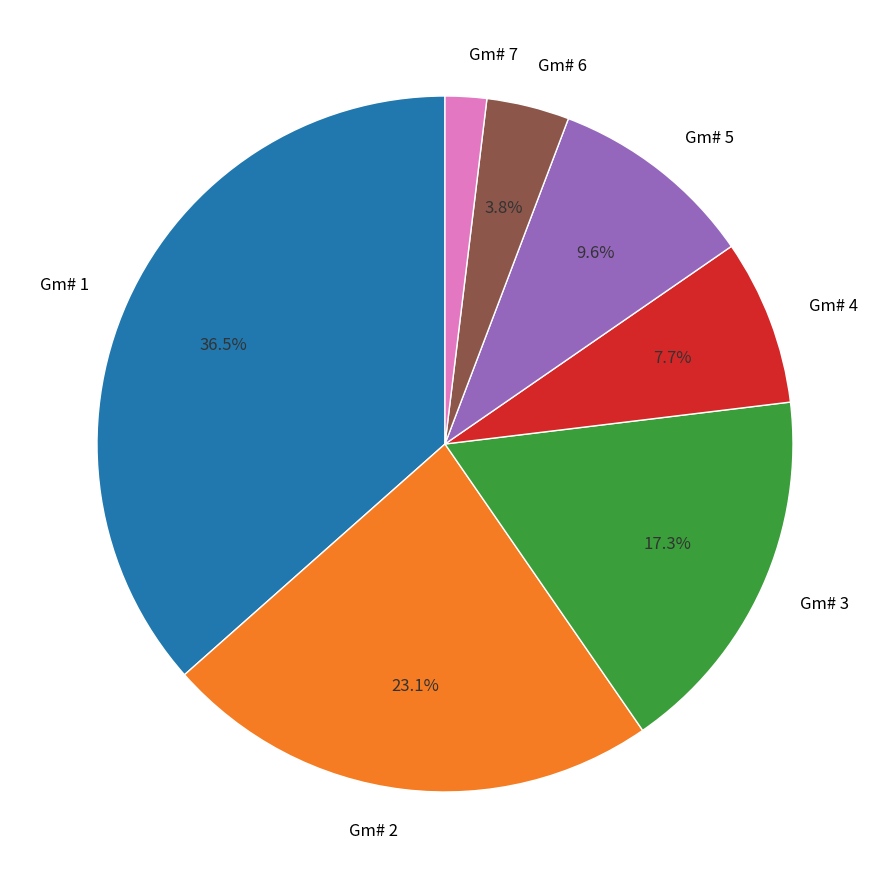

Which slice is the smallest?

Gm# 7